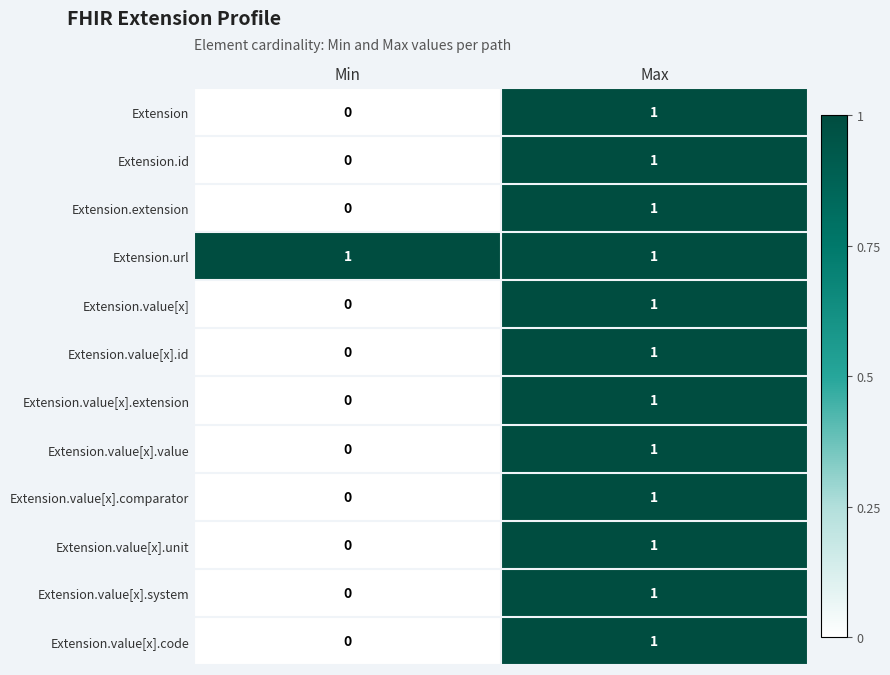

Which label corresponds to the smallest value in the chart?

Min